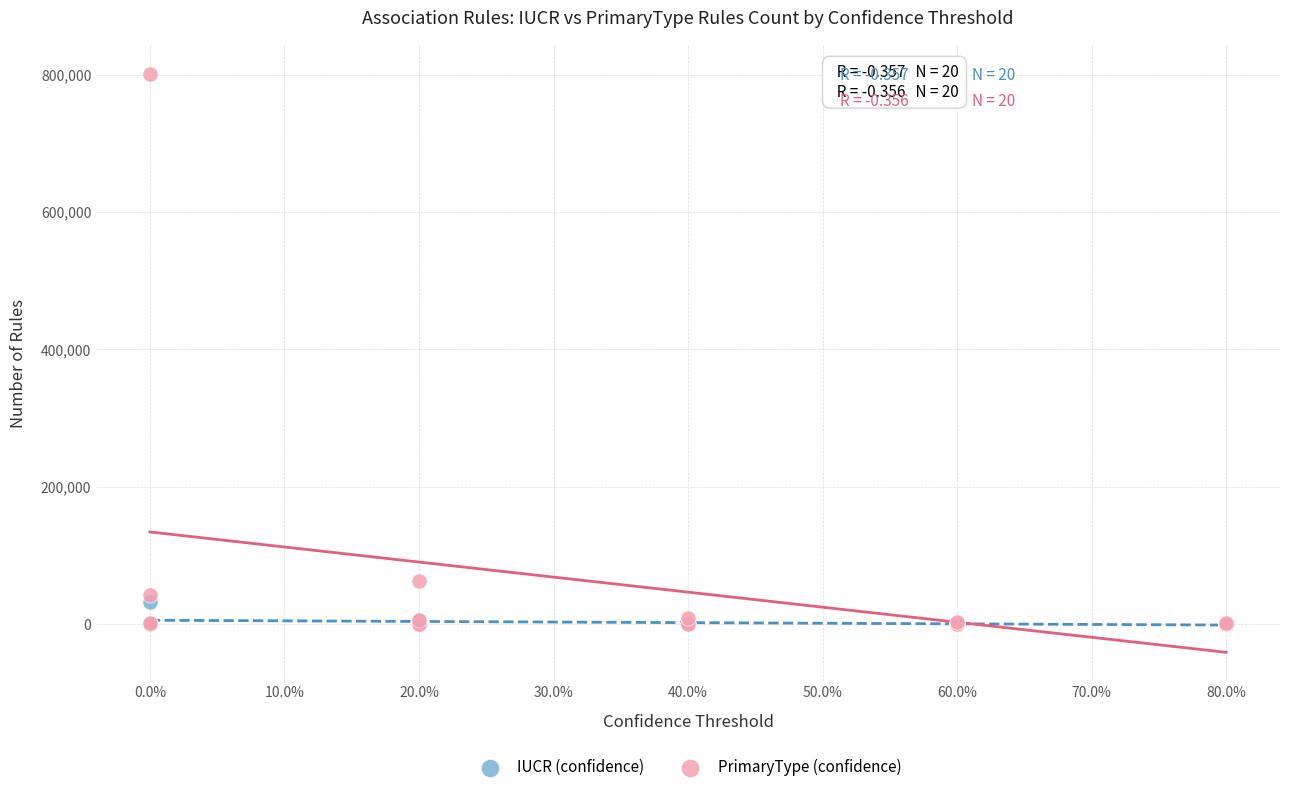

What are all the series names shown in the legend?

IUCR (confidence), PrimaryType (confidence)